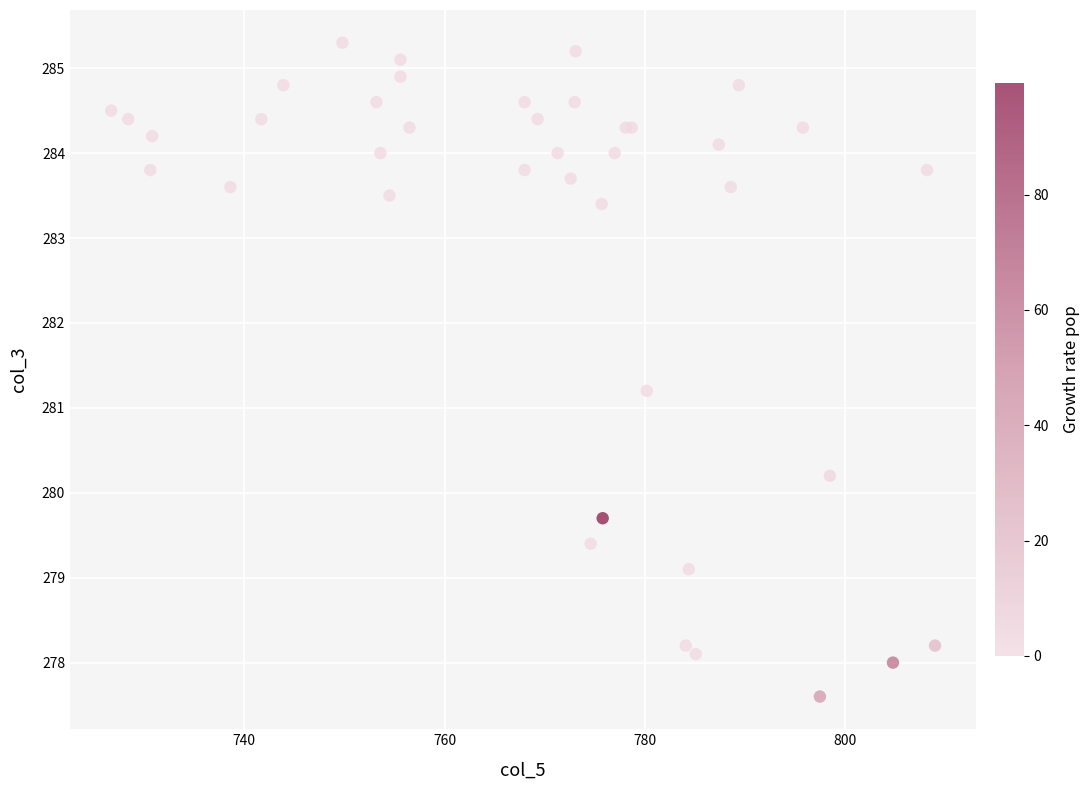

What Y value in the scatter plot is closest to 281?

281.2